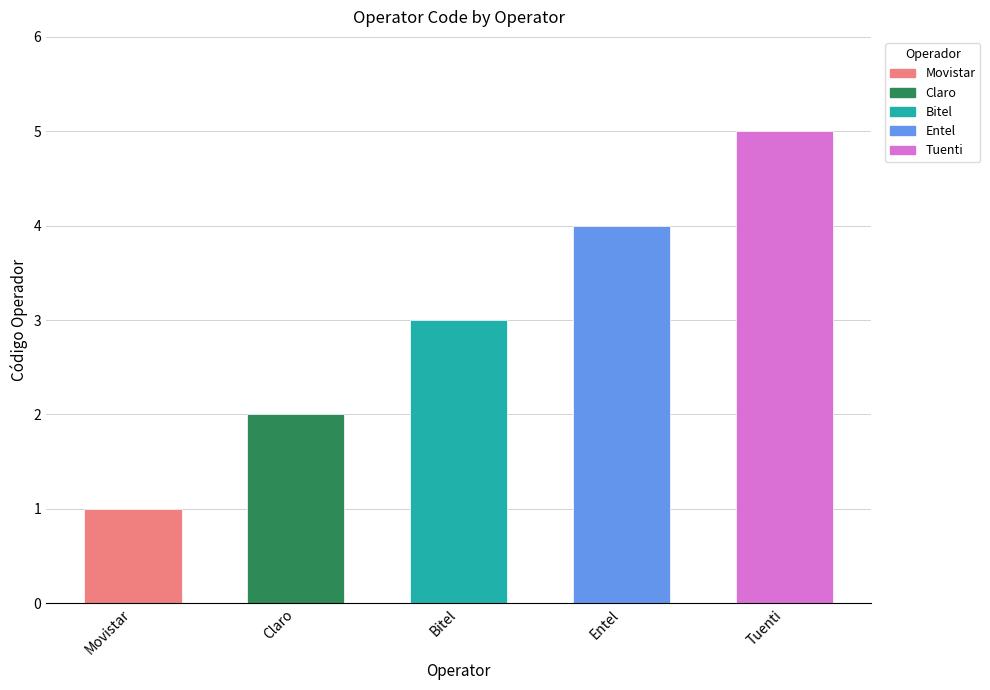

What value does the data have at Bitel?

3